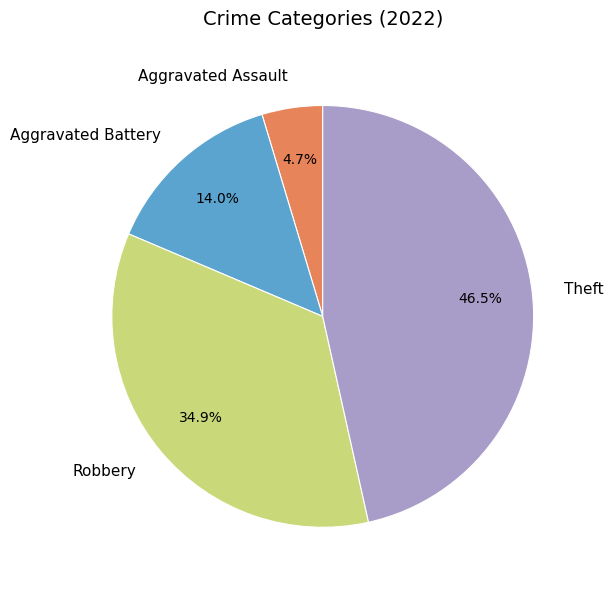

Which category has the biggest portion of the pie?

Theft